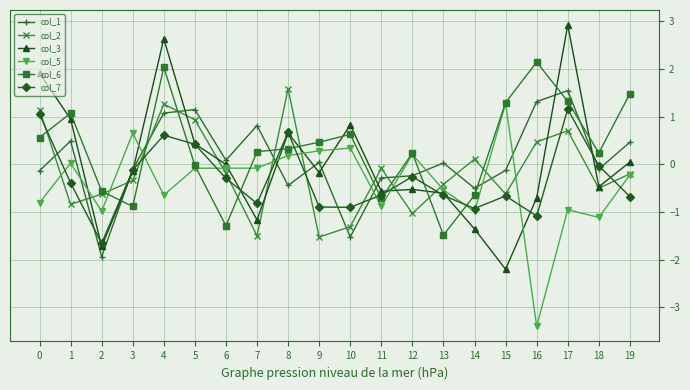

Count the number of data series in this chart.

6